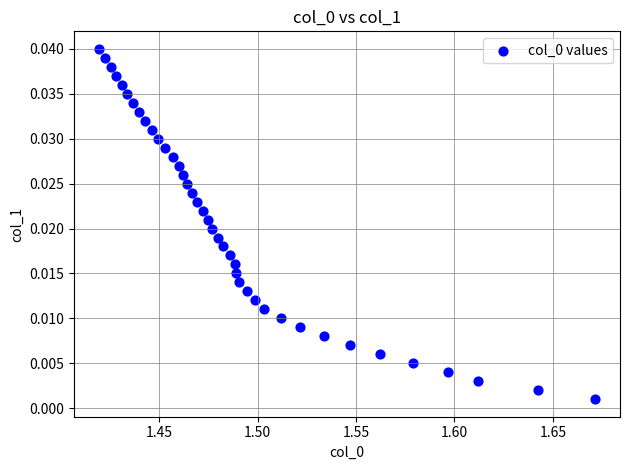

What is the range of X values (max minus min)?

0.3